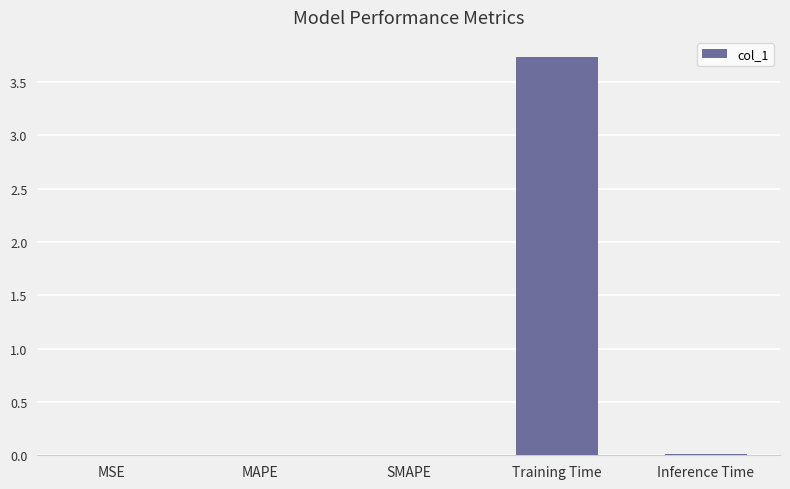

Count the number of data series in this chart.

1